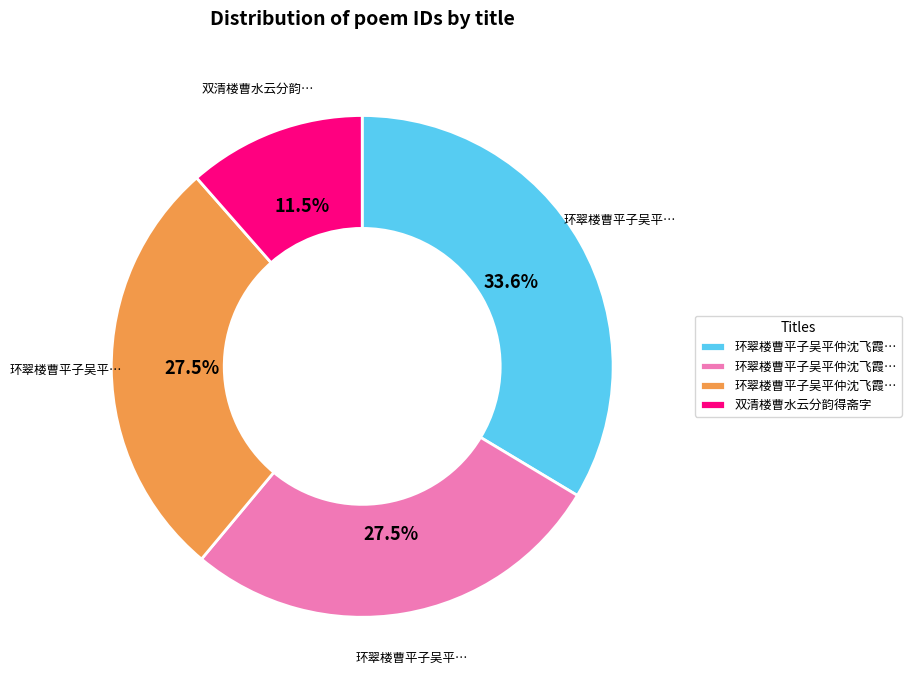

Is there any slice that represents more than half of the pie?

No